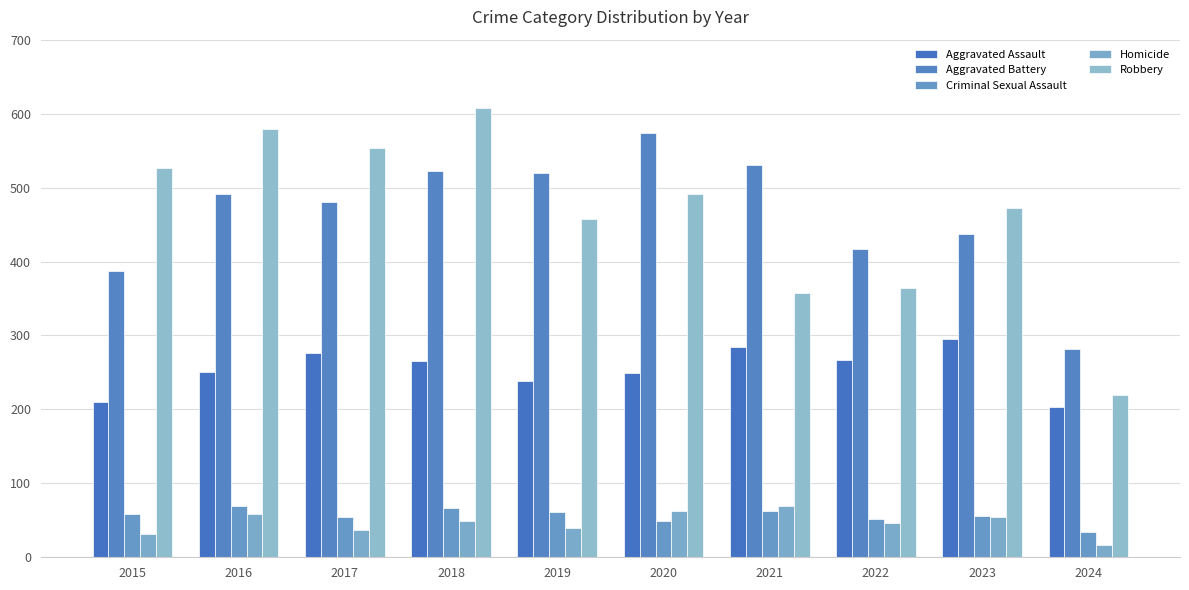

Which category has the lowest value in the Robbery series?

2024